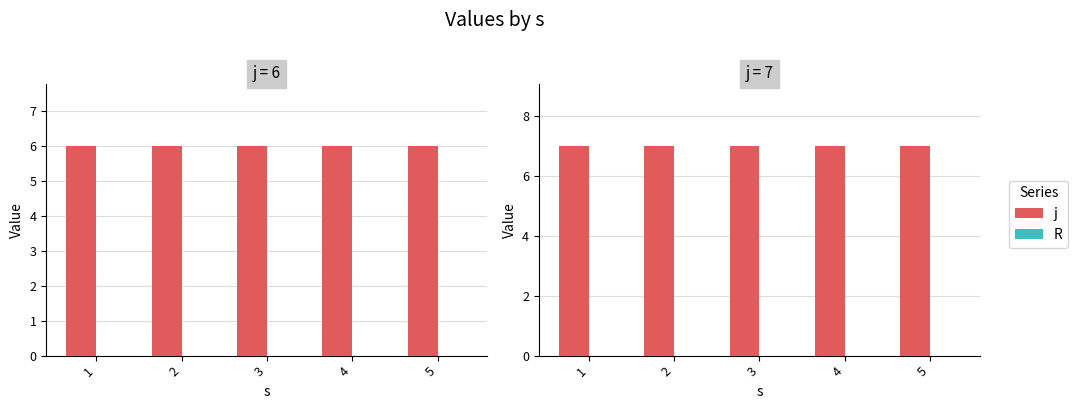

Is it true that j equals 7 at 1?

True